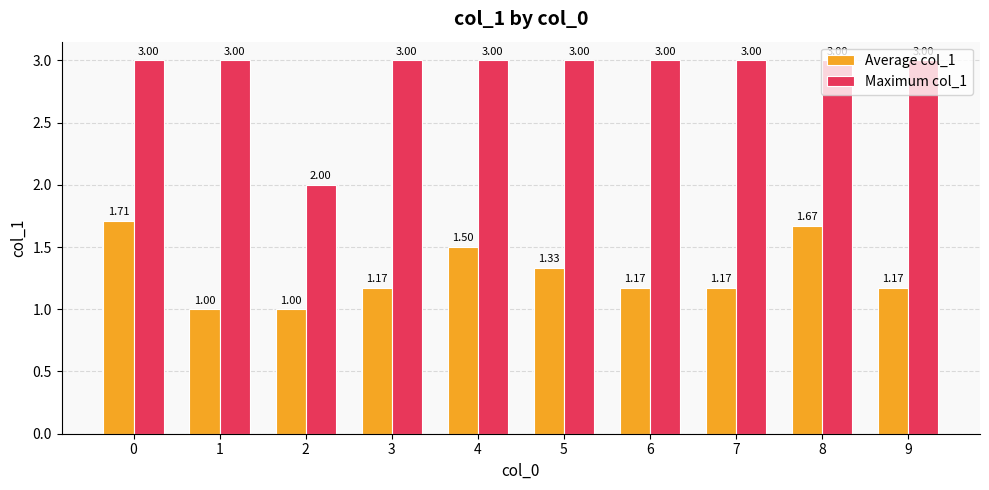

What is the difference between the highest and lowest values at 4?

1.5